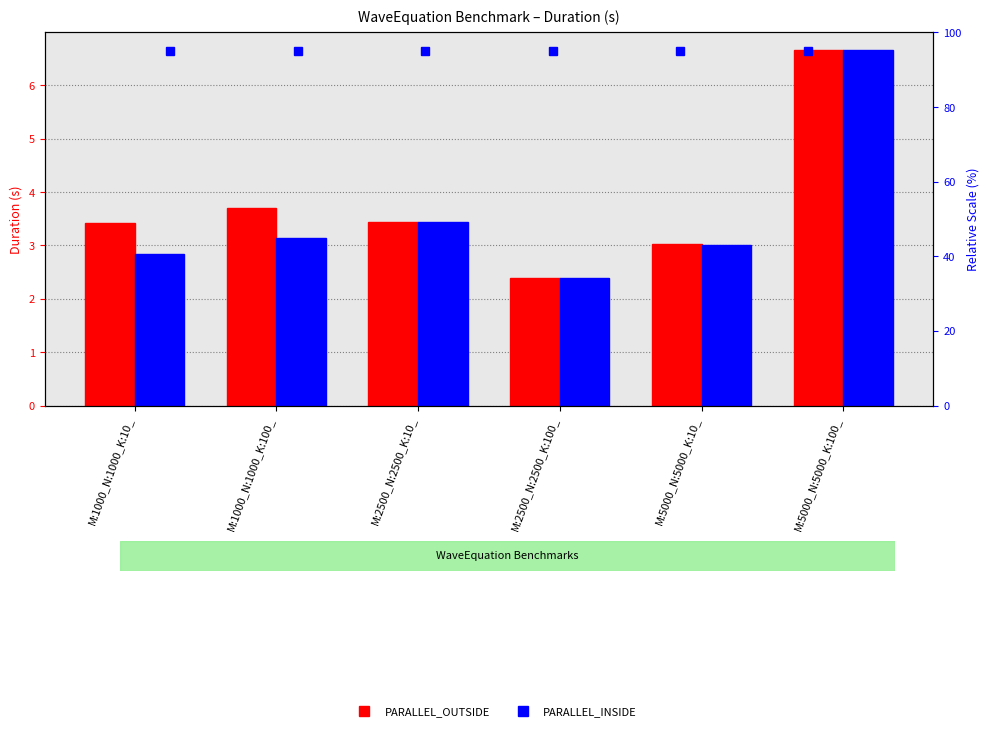

How many series are shown in this chart?

2